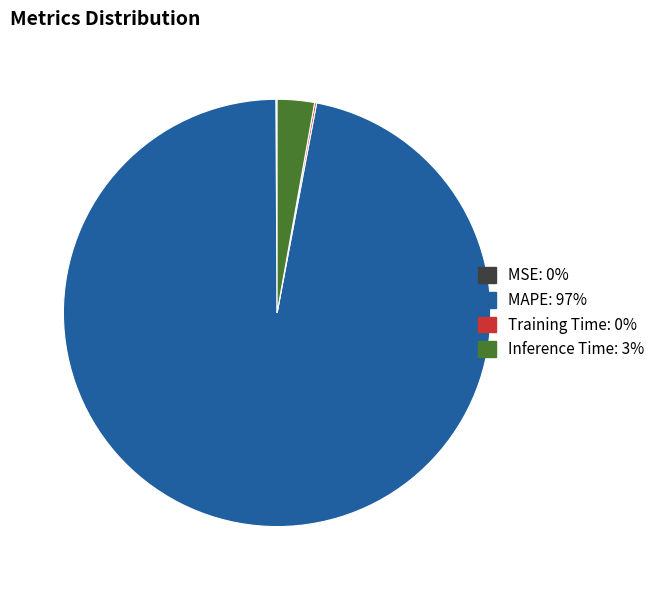

What is the majority slice?

MAPE